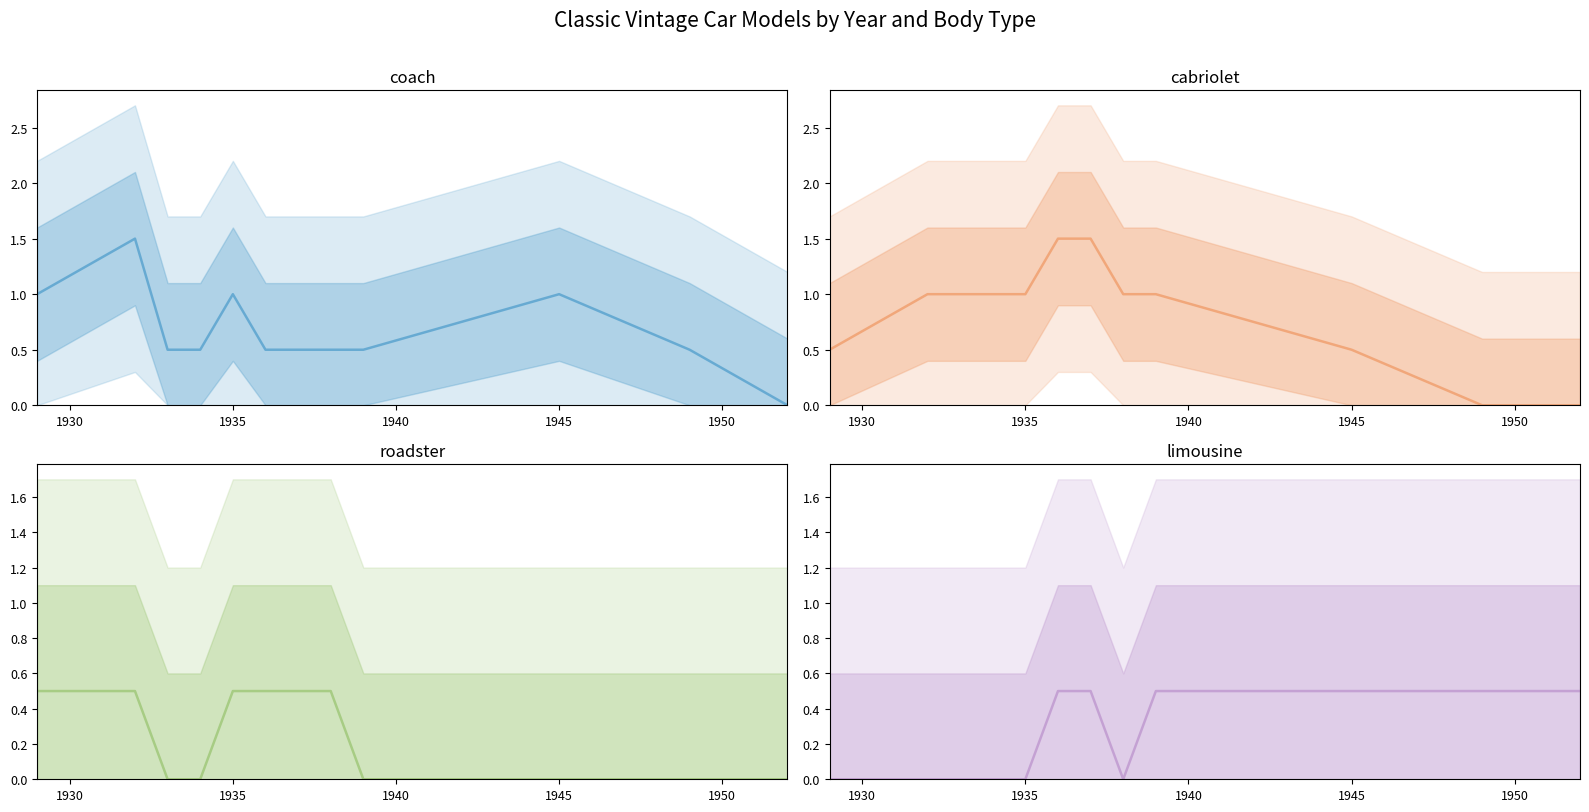

How many values in coach mean are above zero?

11